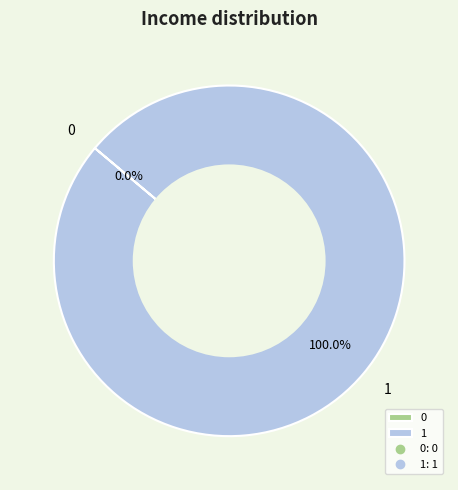

Is it true that 1 is 91% of the pie?

False